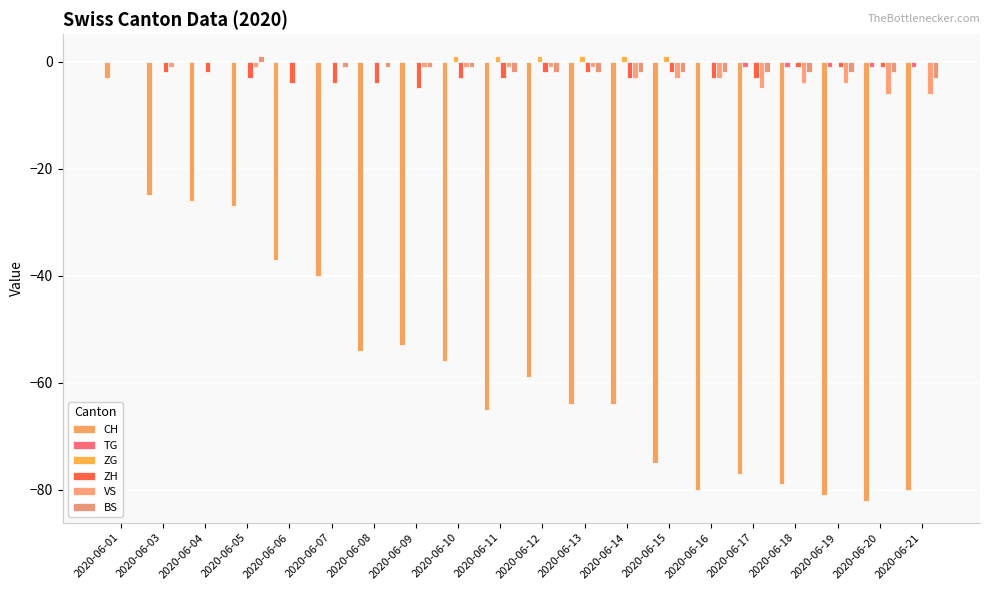

What is the greatest value displayed?

1